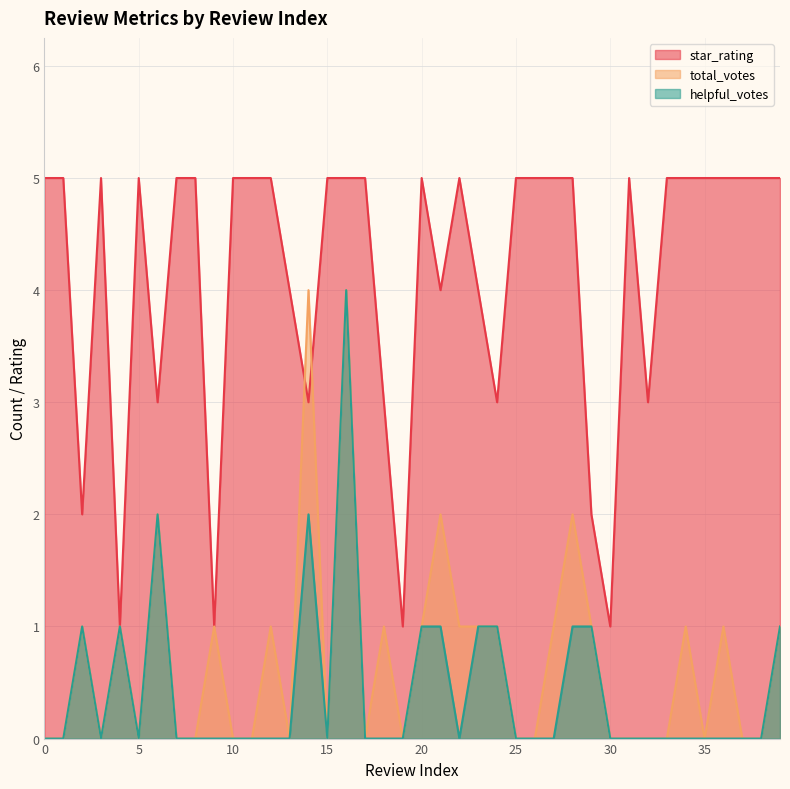

What is the difference between the highest and lowest values at 12?

5